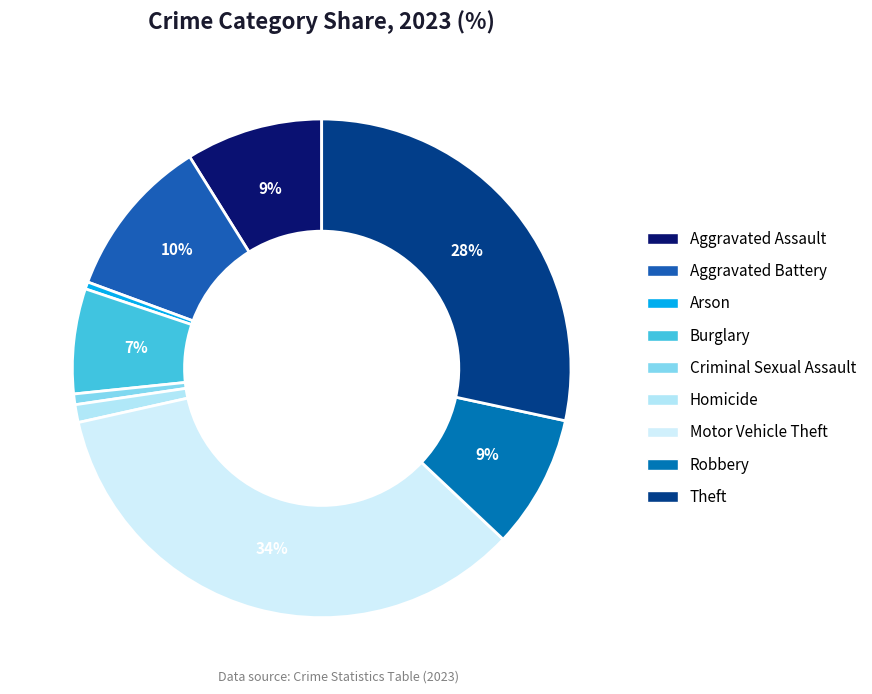

How many segments does this pie chart have?

9